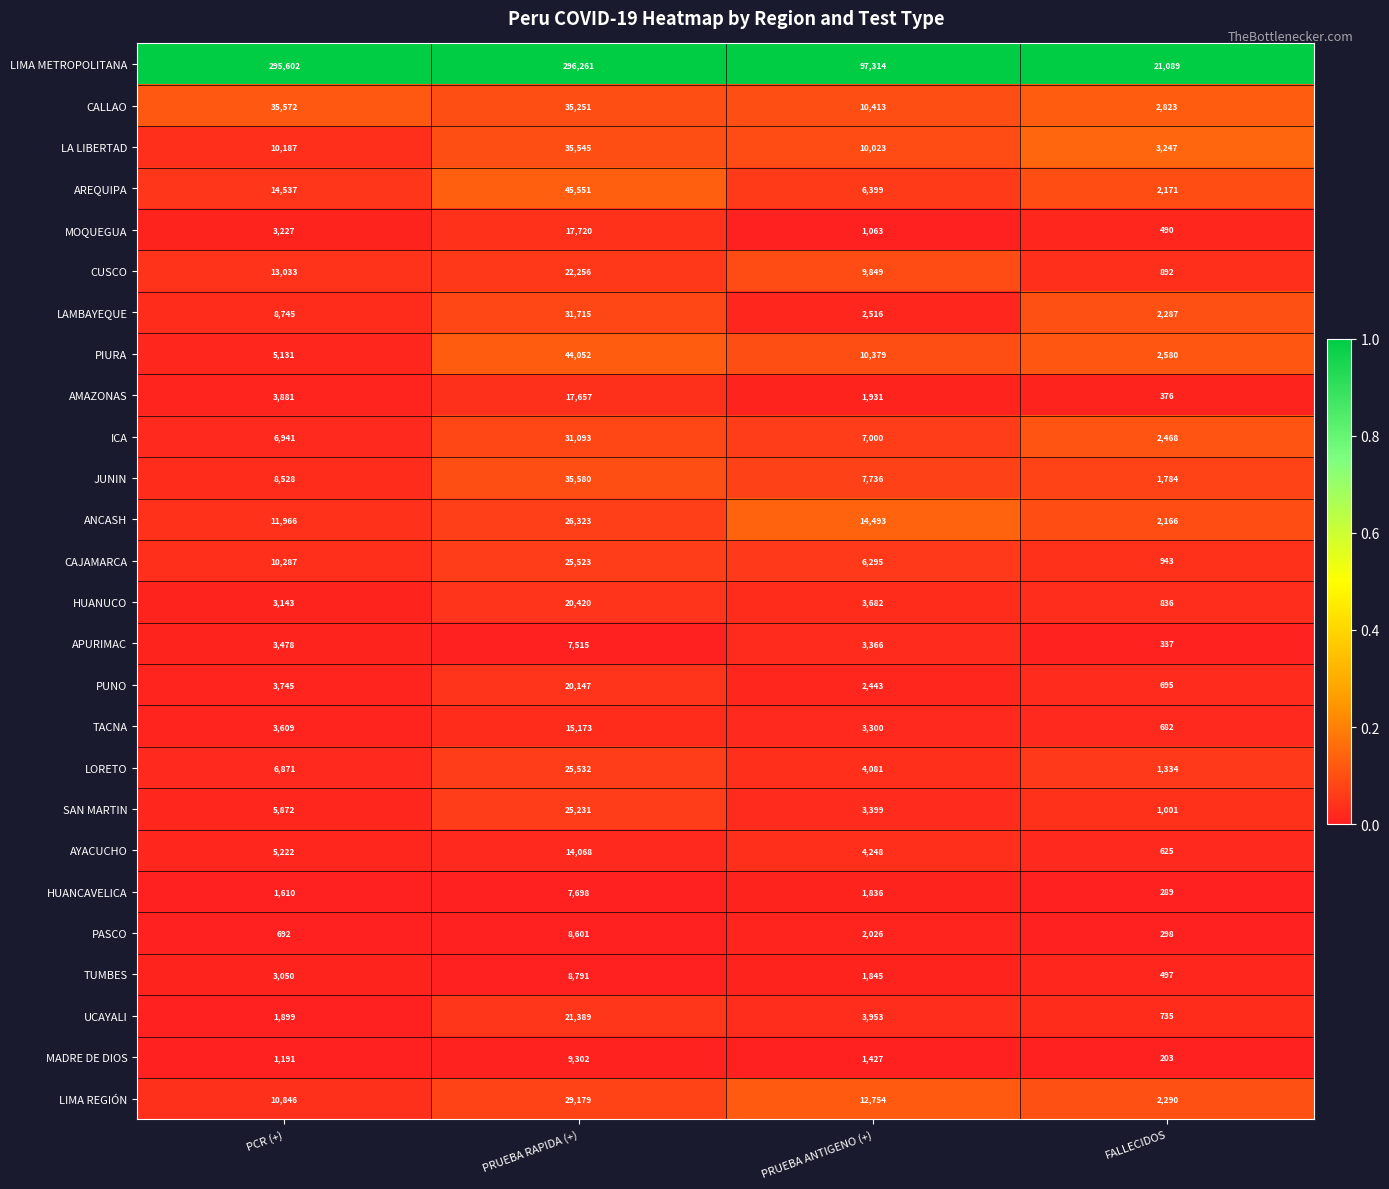

Which series has the largest total across all categories?

LIMA METROPOLITANA